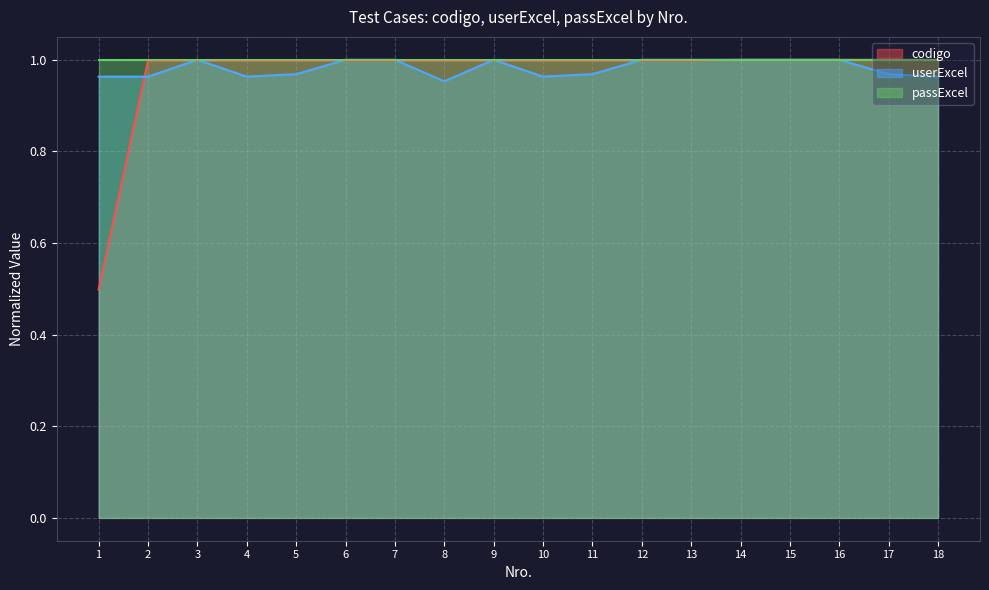

Which series has the largest range (max minus min)?

codigo